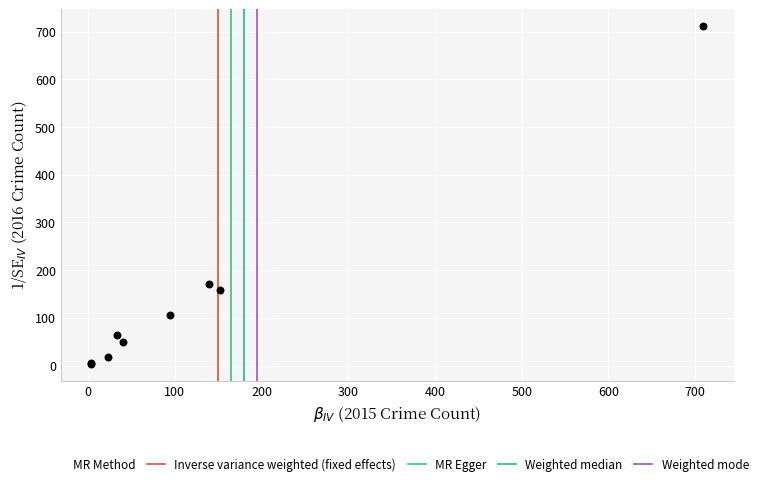

What Y value in the scatter plot is closest to 357?

170